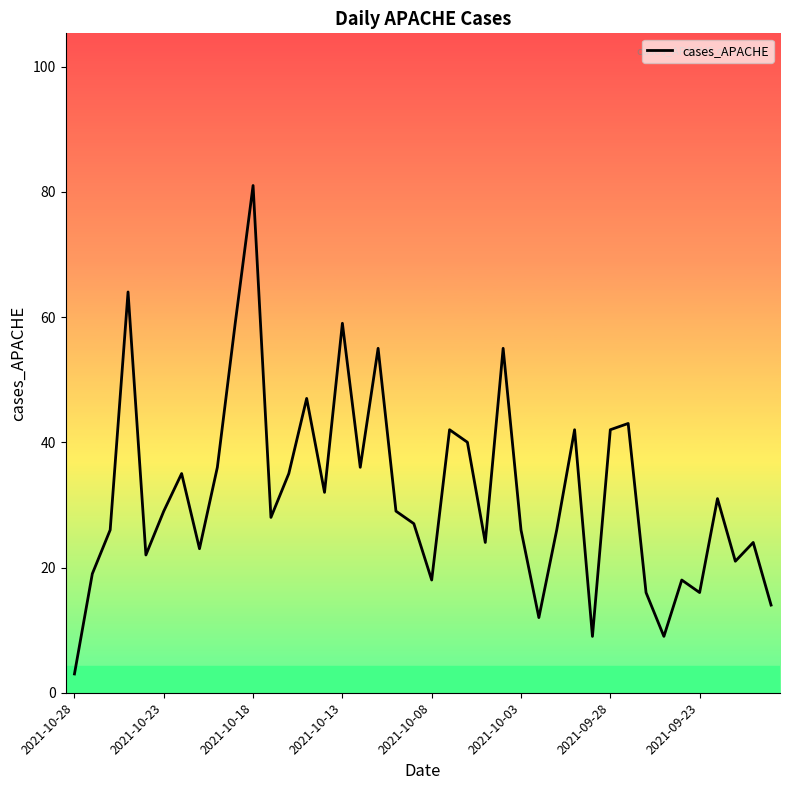

What is the smallest value displayed?

3